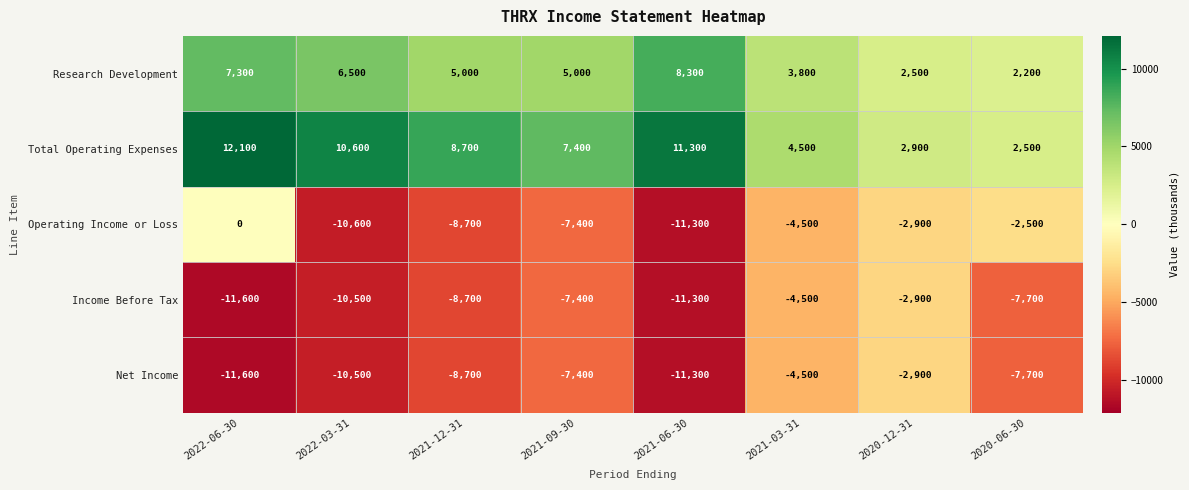

What is the sum of all Total Operating Expenses values?

60000